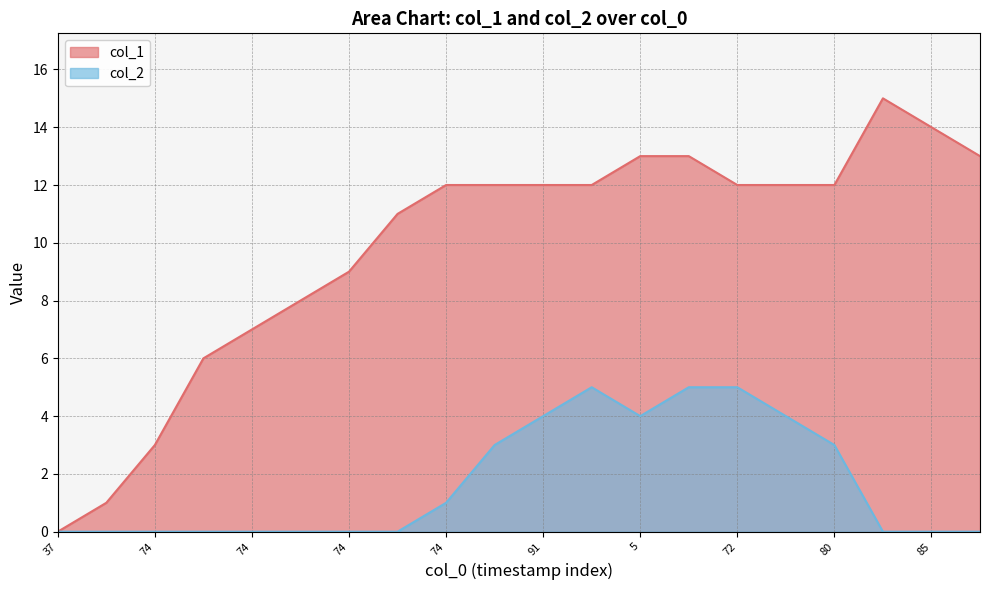

List the series in order of their peak value, highest first.

col_1, col_2